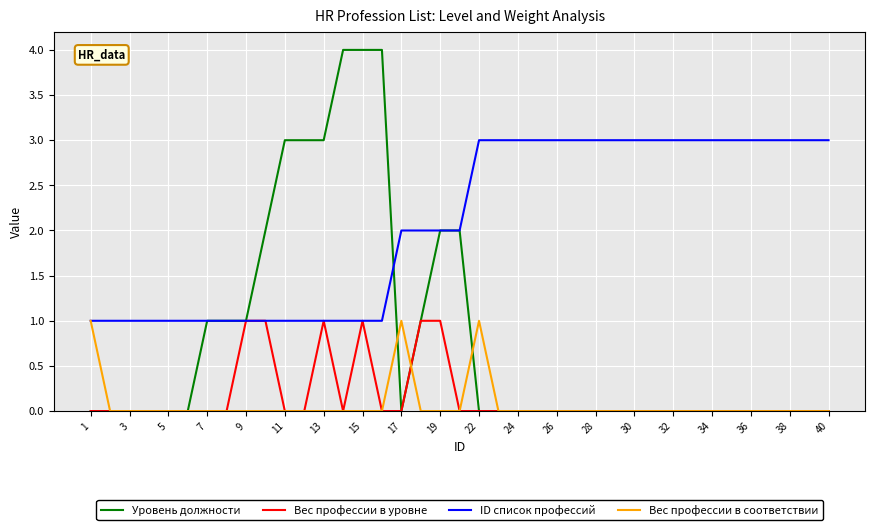

Which series has the largest range (max minus min)?

Уровень должности